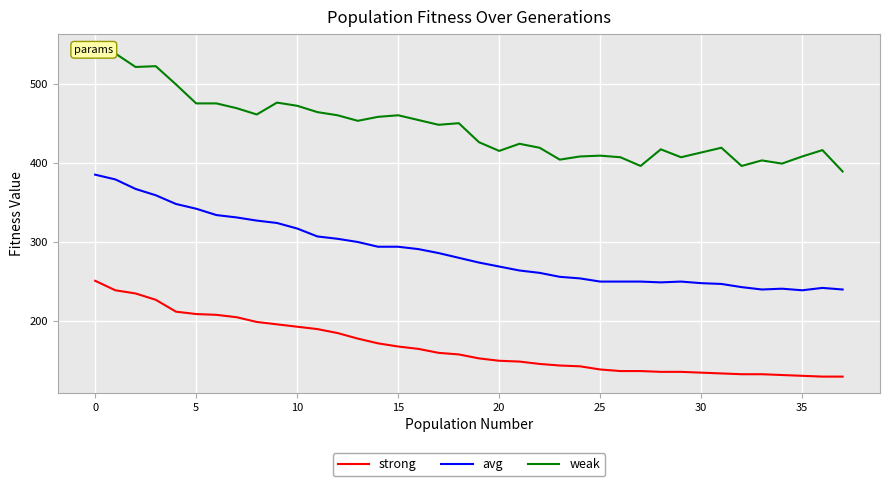

How many data points in weak are above 448?

18